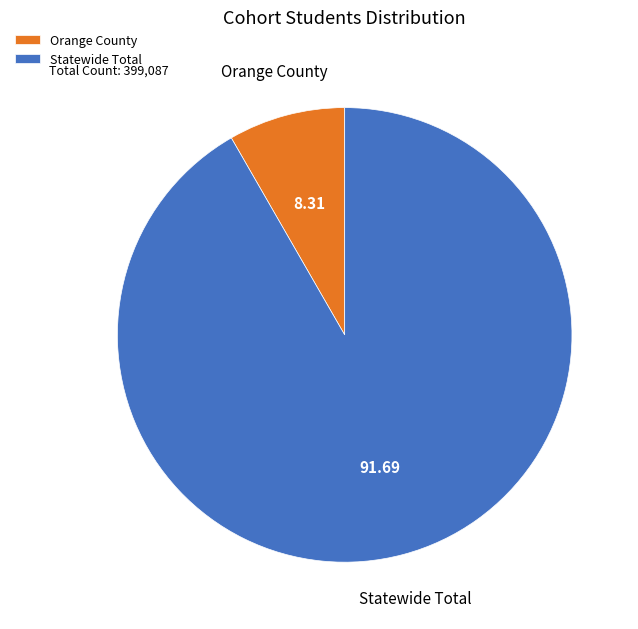

Which has a higher value, Orange County or Statewide Total?

Statewide Total